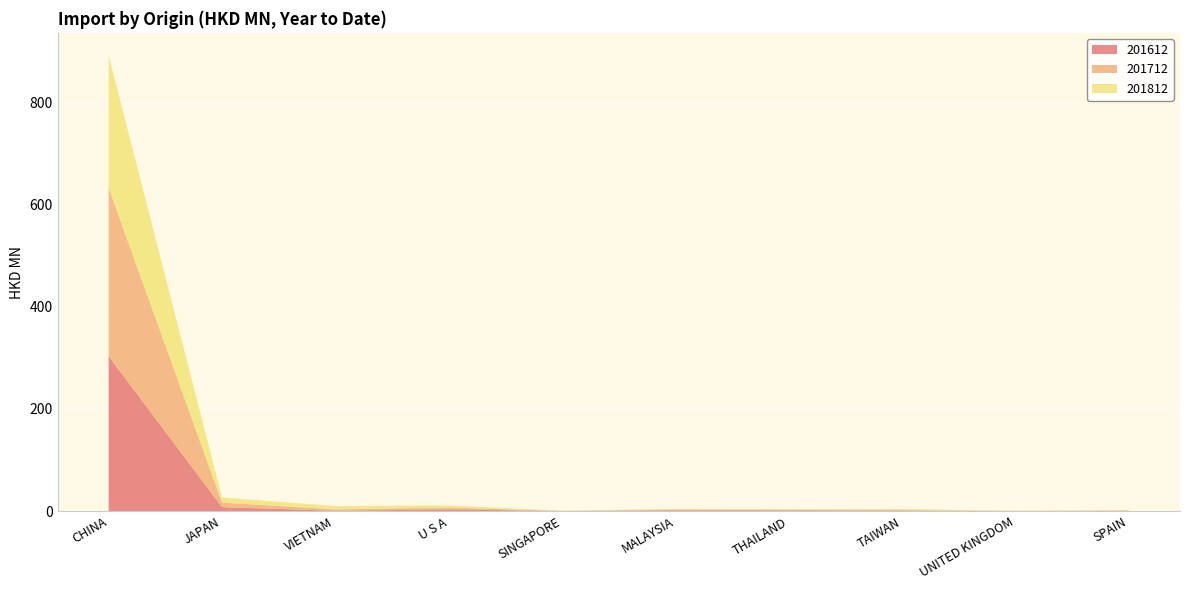

Reading left to right, list all the values displayed in this chart.

201612: CHINA=302.8	JAPAN=7.8	VIETNAM=0.9	U S A=3.4	SINGAPORE=0.3	MALAYSIA=1.8	THAILAND=1.6	TAIWAN=1.2	UNITED KINGDOM=0.3	SPAIN=0.7
201712: CHINA=329.2	JAPAN=9.0	VIETNAM=2.5	U S A=3.8	SINGAPORE=0.2	MALAYSIA=1.4	THAILAND=1.4	TAIWAN=1.0	UNITED KINGDOM=0.3	SPAIN=0.6
201812: CHINA=258.9	JAPAN=9.9	VIETNAM=6.6	U S A=4.1	SINGAPORE=0.4	MALAYSIA=1.2	THAILAND=0.9	TAIWAN=1.8	UNITED KINGDOM=0.3	SPAIN=0.7